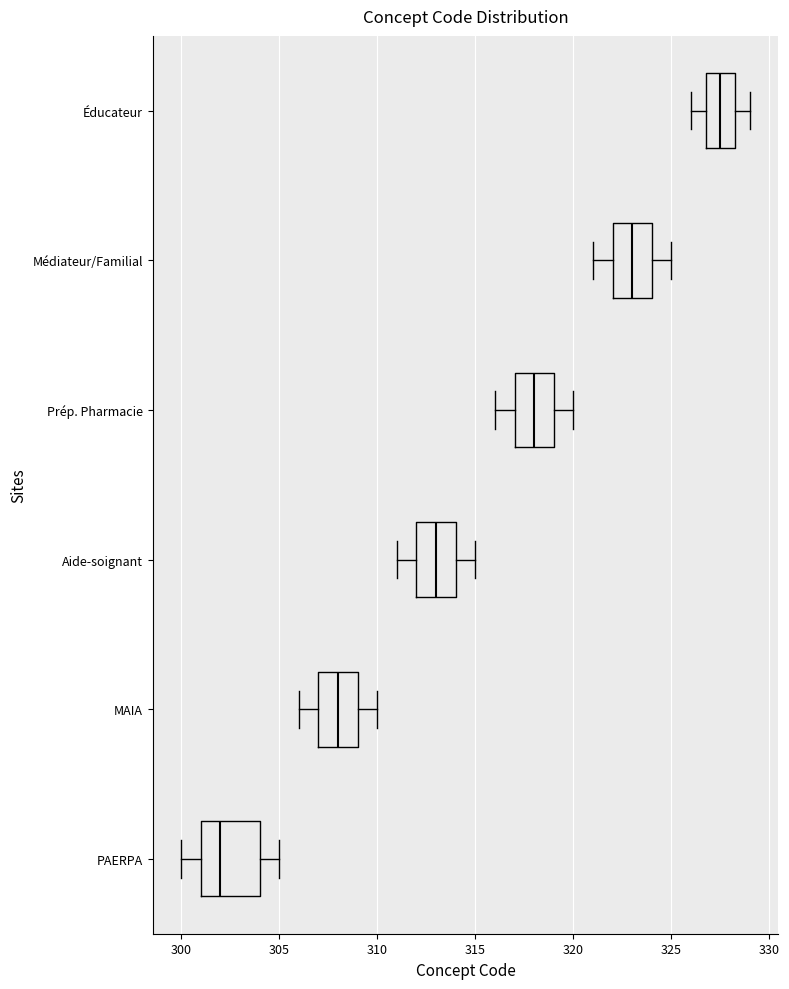

Which box has the furthest to the right median line?

Éducateur